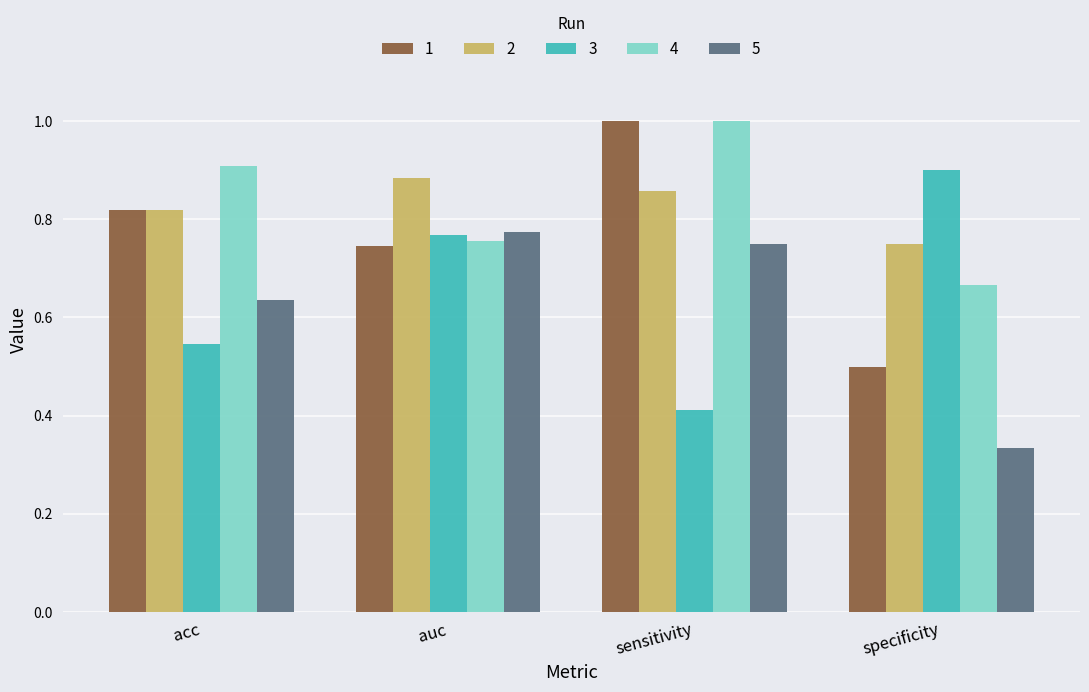

Which series changed the most between auc and sensitivity?

3